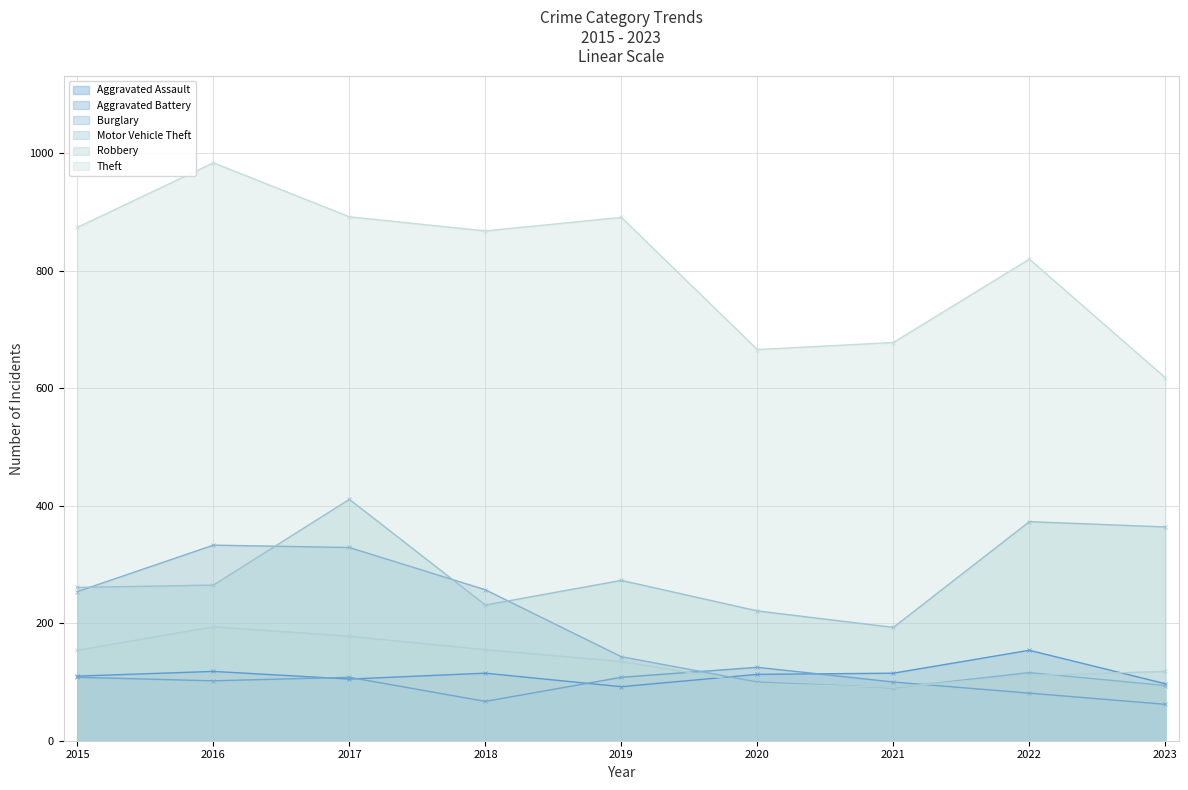

Is the value of Aggravated Assault at 2018 greater than the value of Motor Vehicle Theft at 2017?

No